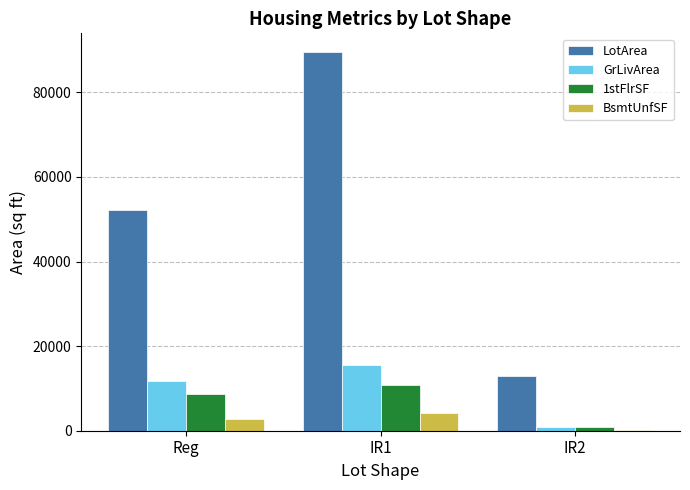

The value of LotArea at Reg is 52146. True or false?

True